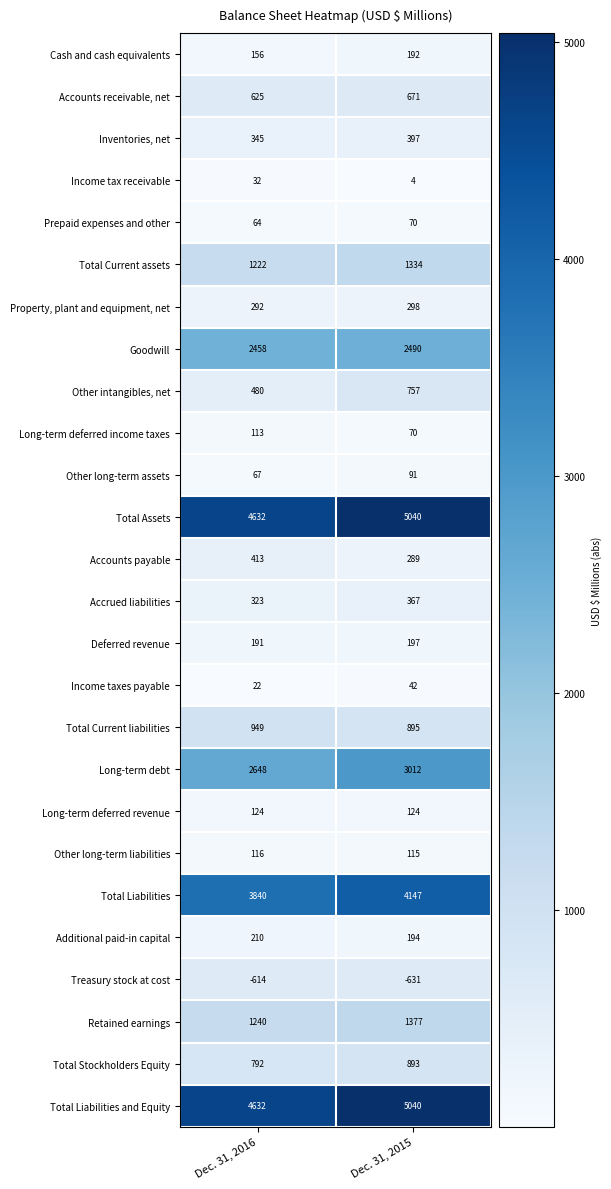

What is the total value across all series at Dec. 31, 2015?

27475